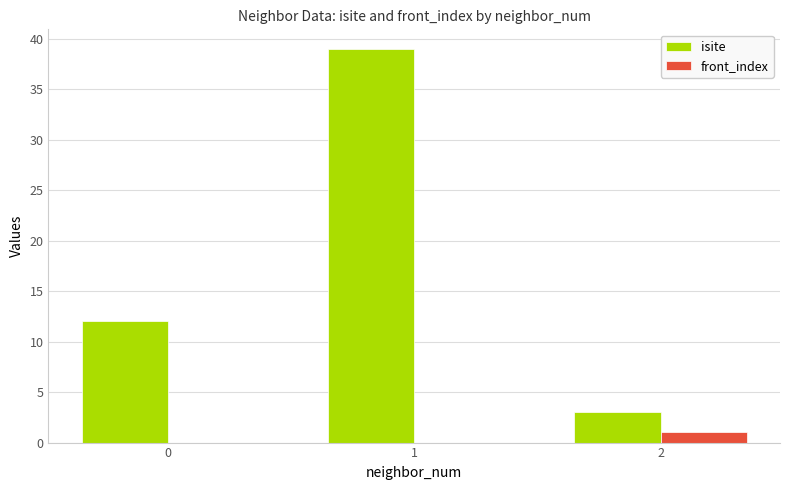

What is the sum of all isite values?

54